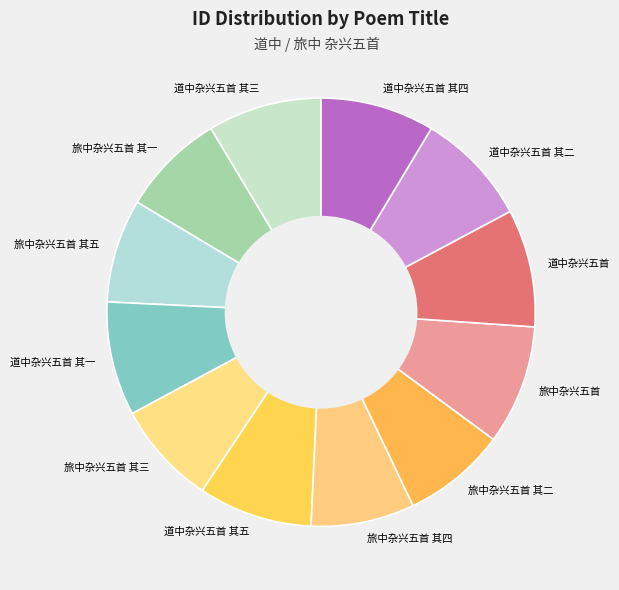

Does 道中杂兴五首 其四 represent more than half of the total?

No